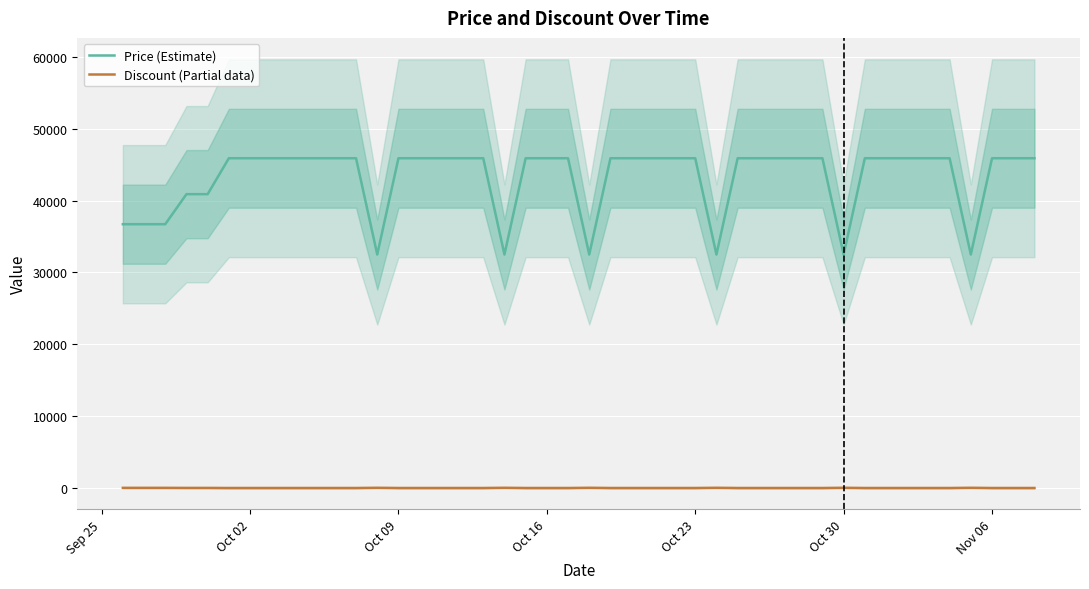

True or false: Price (Estimate) and Discount (Partial data) intersect in this chart.

False